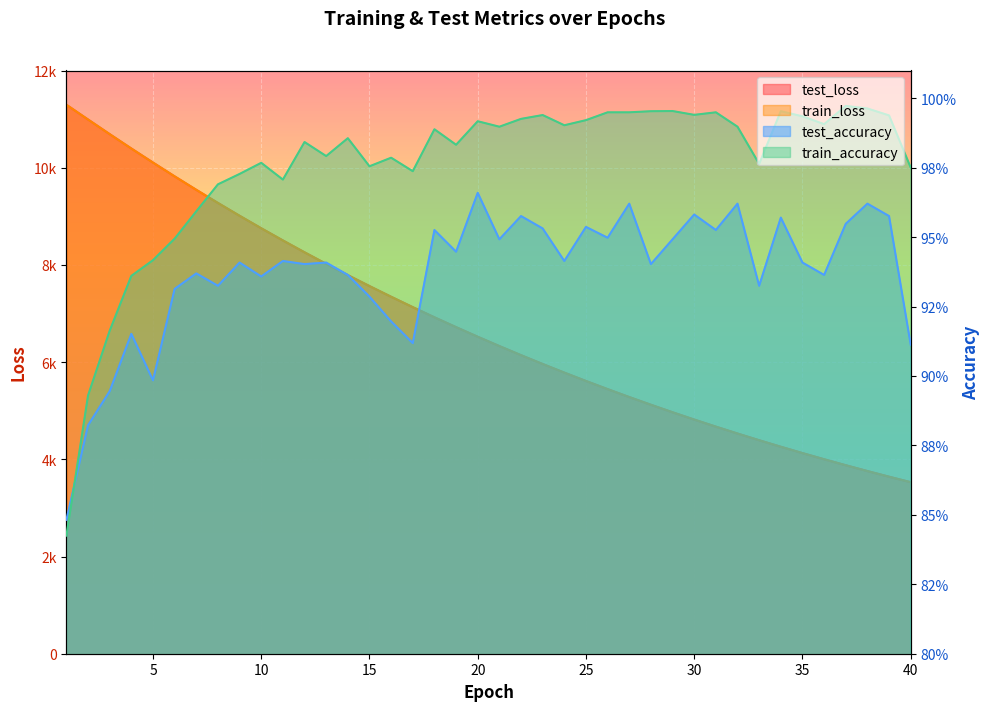

How many interior local peaks does the train_accuracy series have?

11